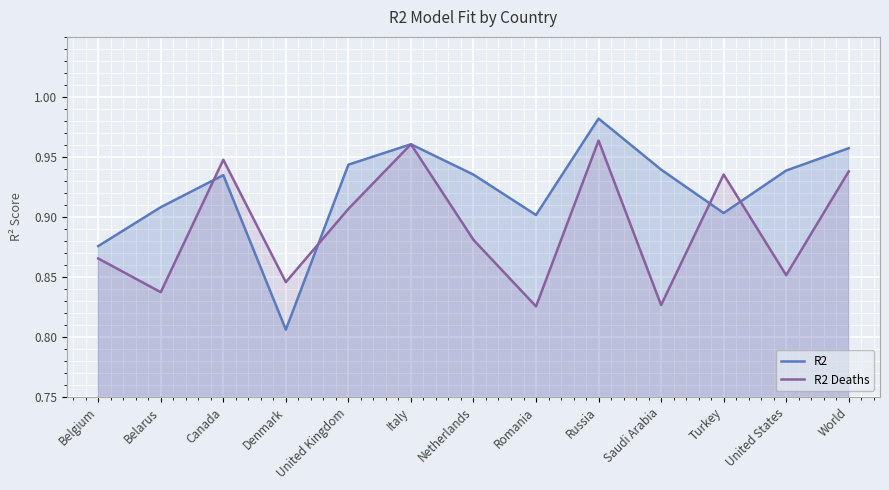

How many lines are shown in the chart?

2